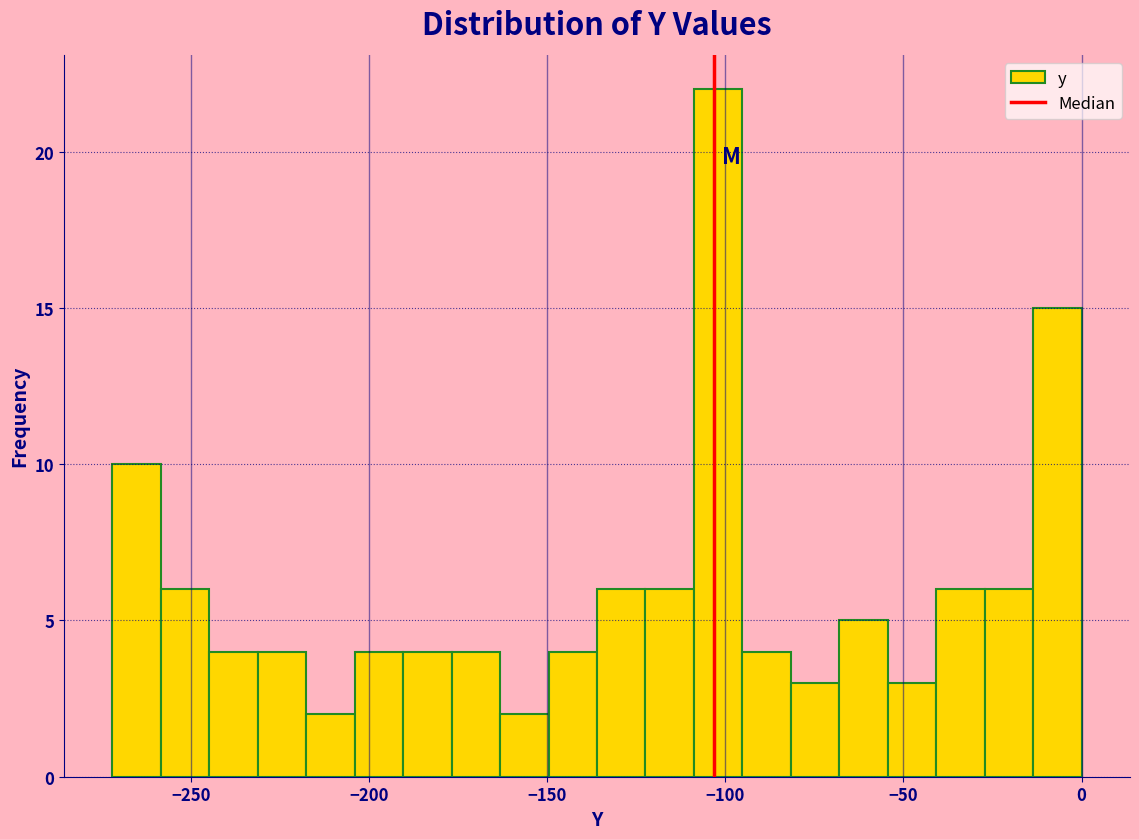

Around what value on the x-axis is the tallest bar? Give the approximate position of its centre, as read against the axis.

-100